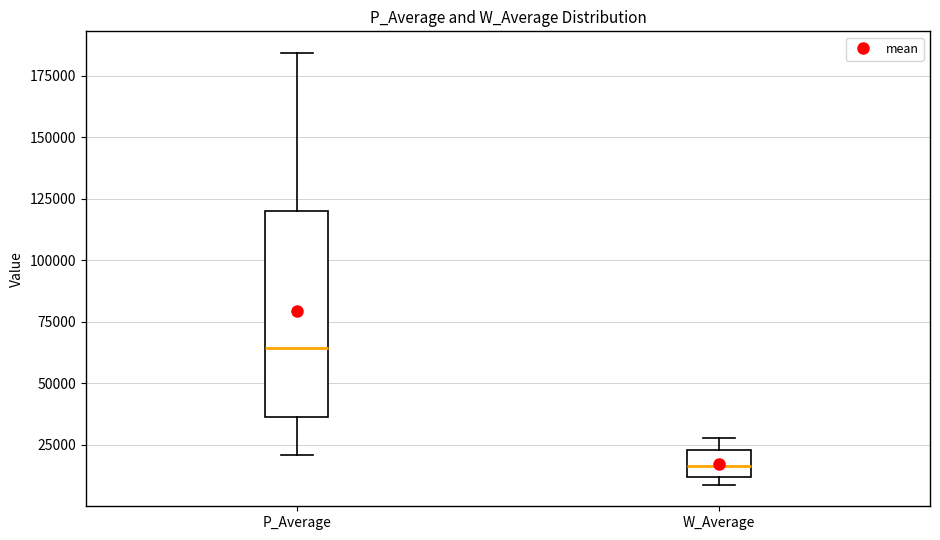

Where is the upper edge of the box for P_Average on the y-axis? The values are not printed on the chart, so give them approximately, as read against the axis.

120000